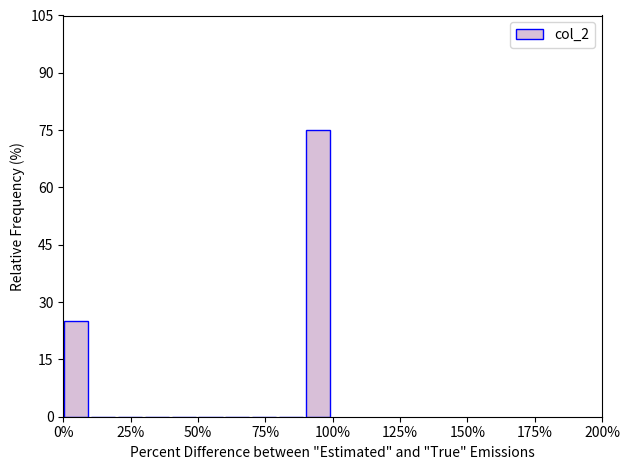

Around what value on the x-axis is the tallest bar? Give the approximate position of its centre, as read against the axis.

95